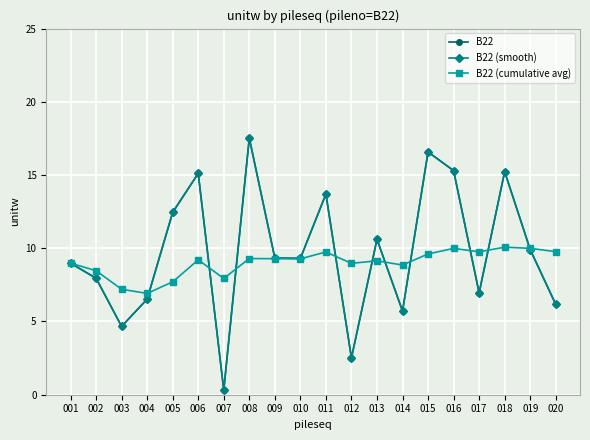

Does the chart have visible grid lines?

Yes